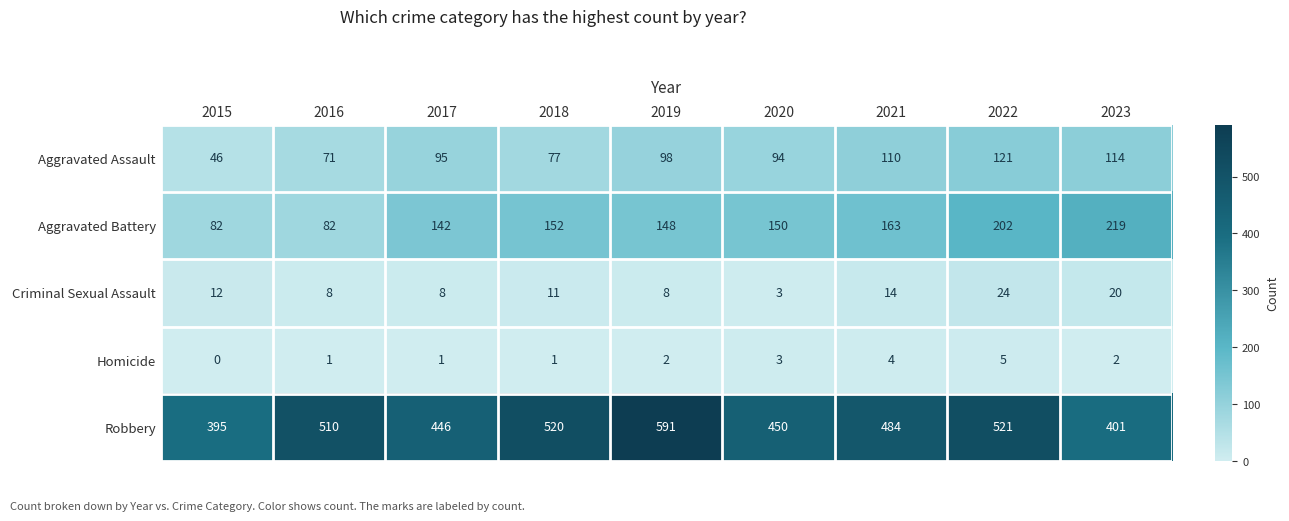

Where is Aggravated Assault nearest to the value 83?

2018